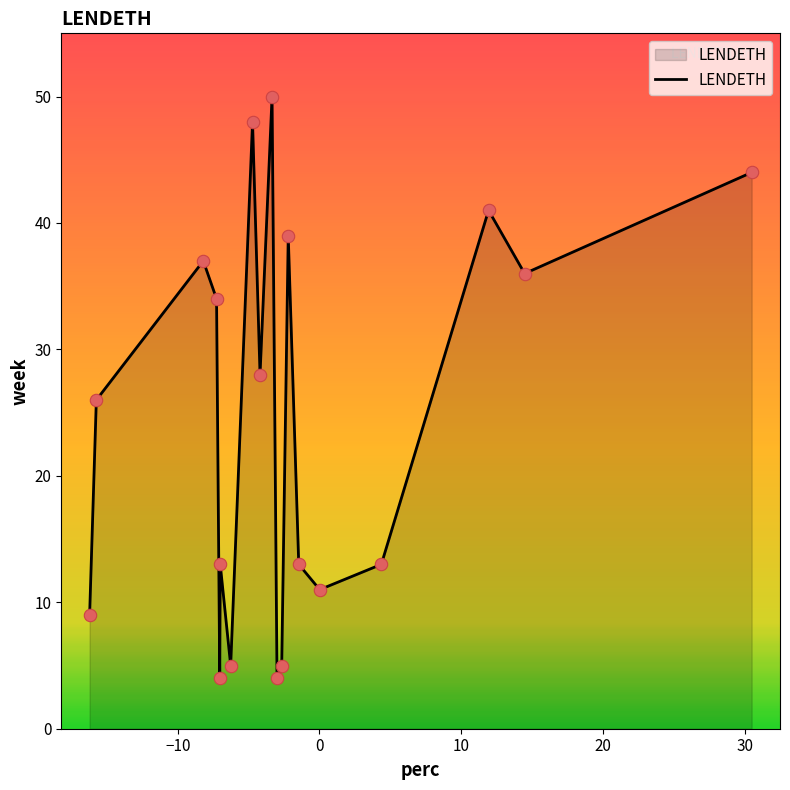

What is the difference between the maximum and minimum values?

46